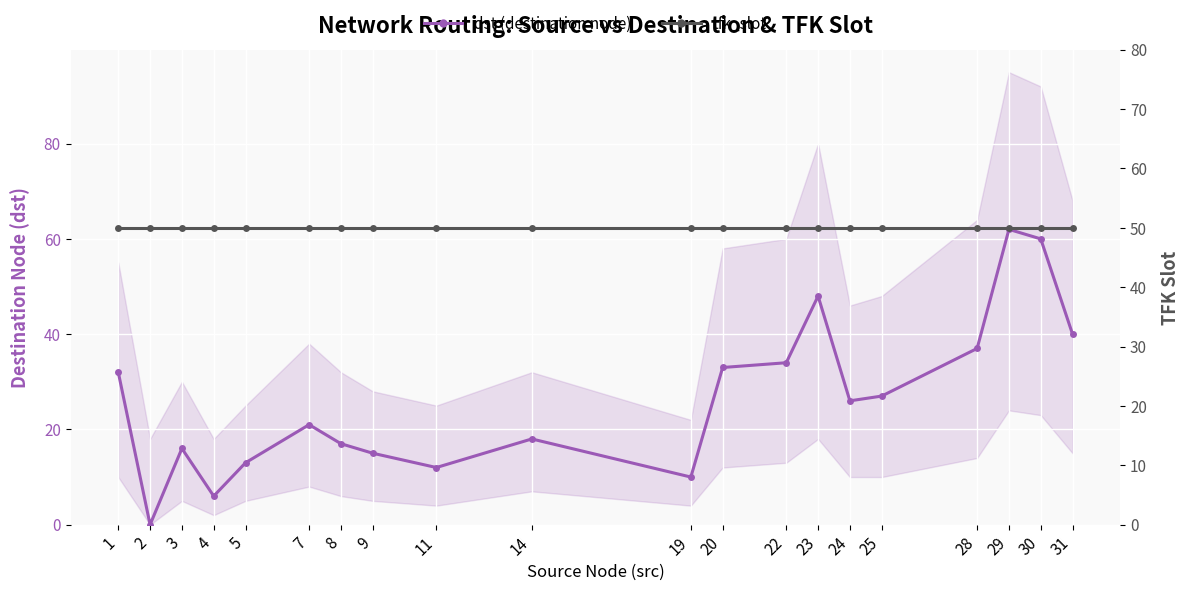

After their last crossing, which series has the higher values: tfk_slot or dst (destination node)?

tfk_slot